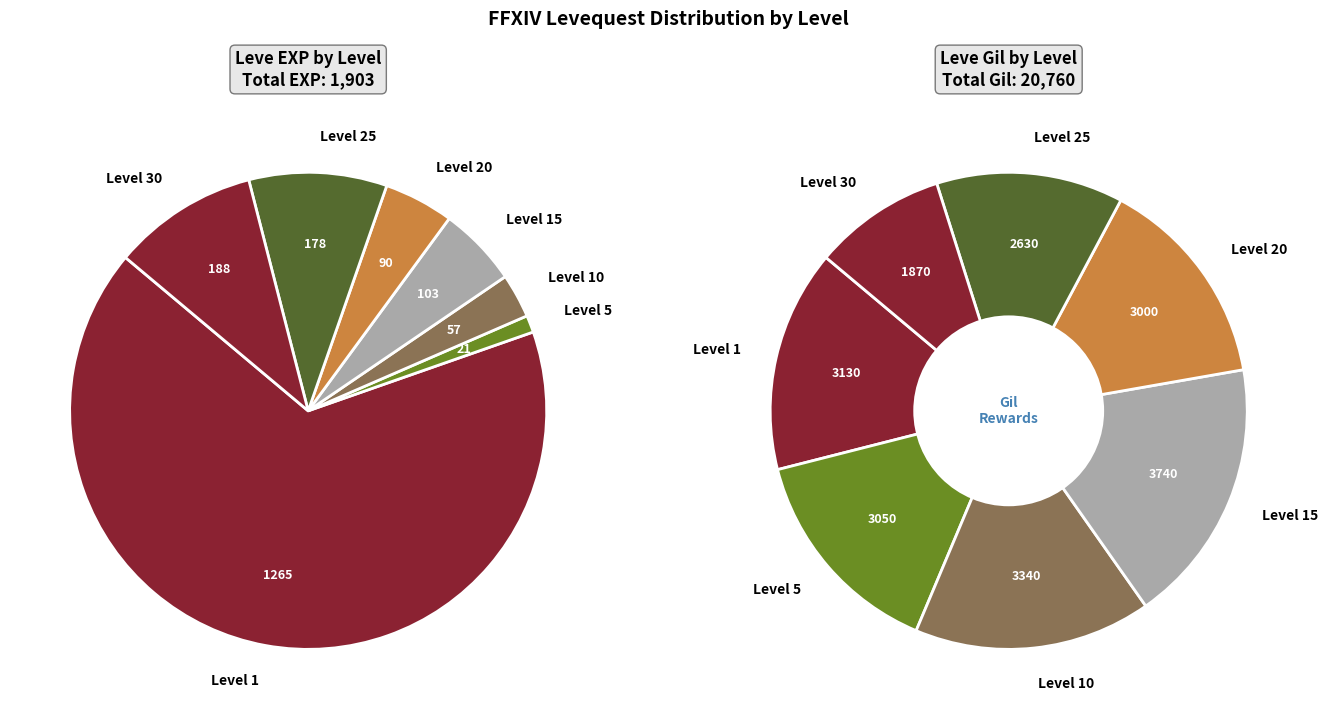

Does any single category account for the majority?

No